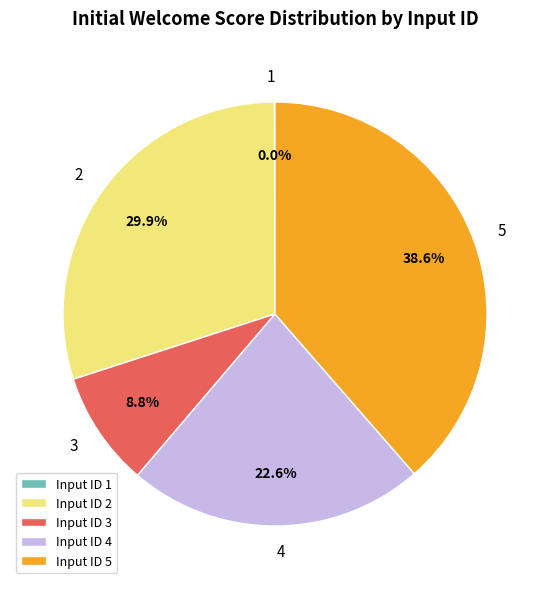

To the nearest percent, what is the average slice percentage?

20%